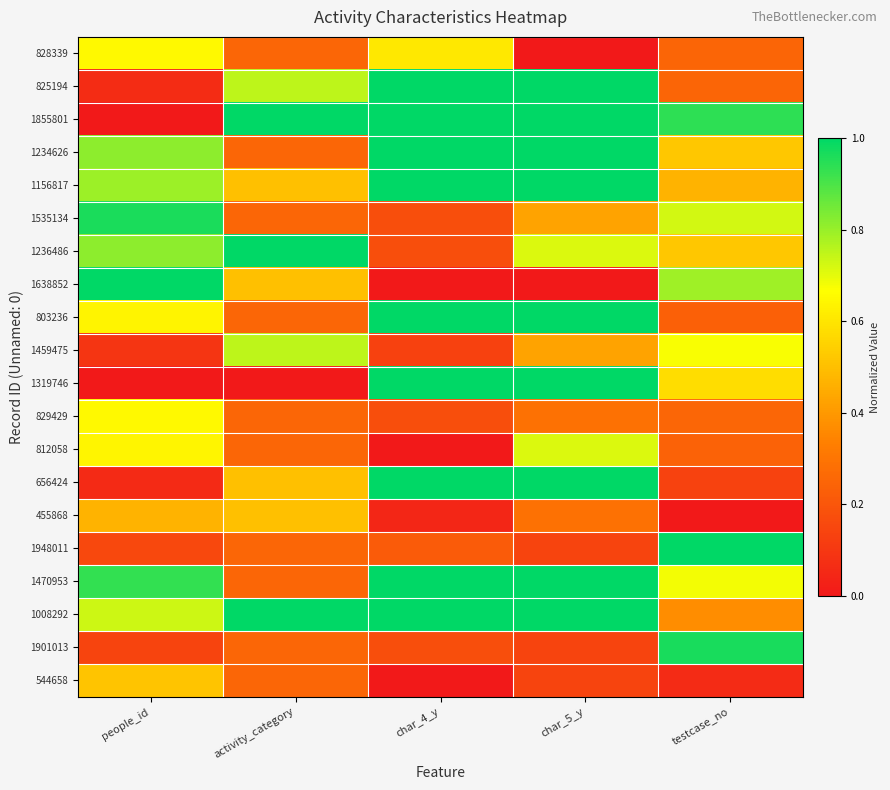

Which category has the highest value across all series?

char_4_y